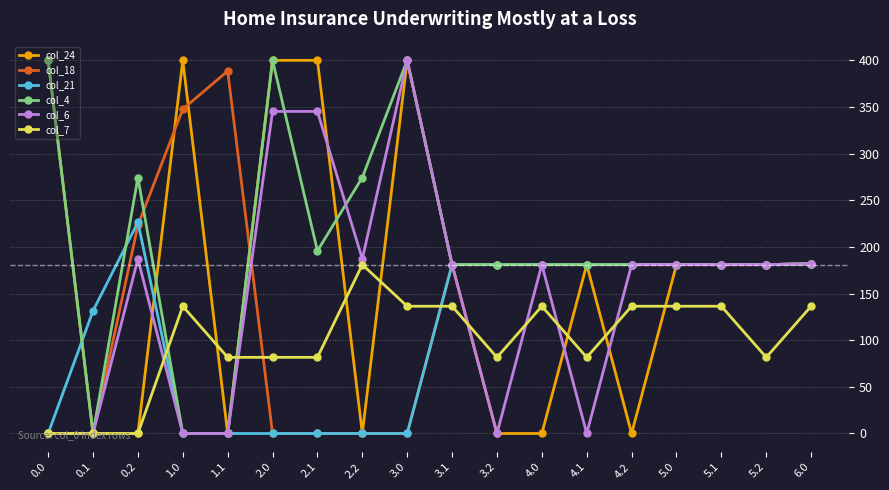

Which category has the highest value in the col_21 series?

0.2